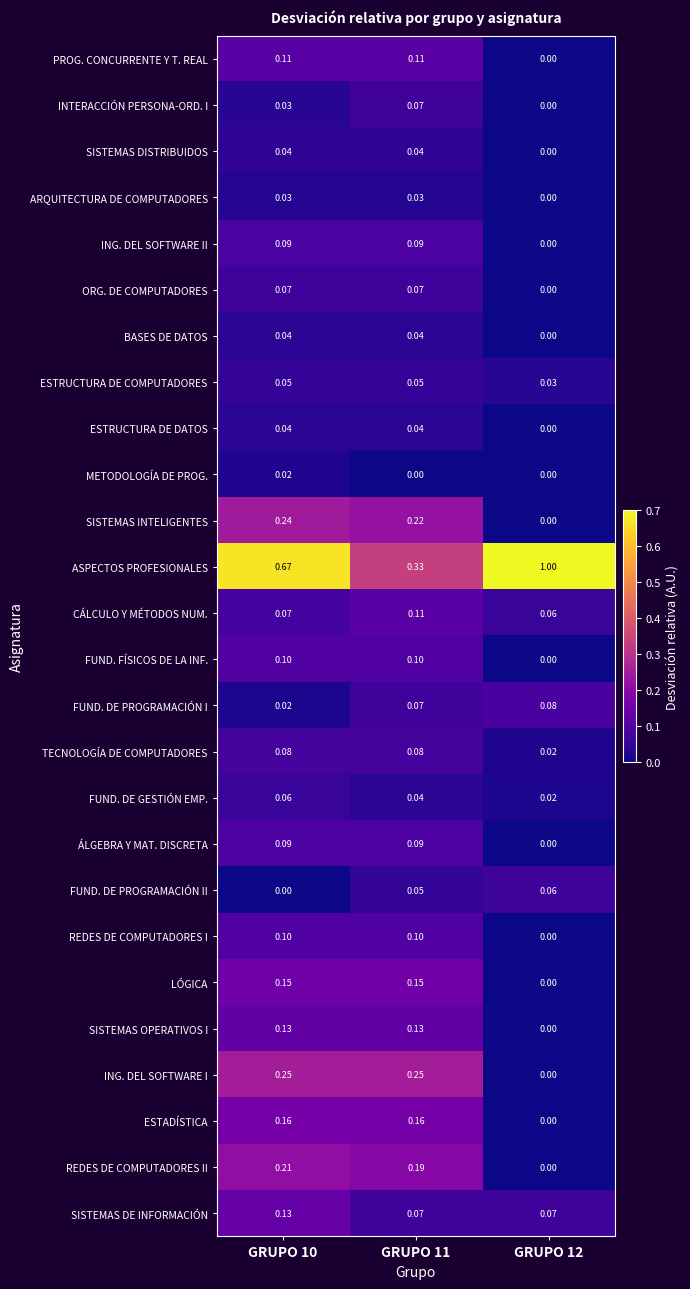

Which series has the largest range (max minus min)?

ASPECTOS PROFESIONALES